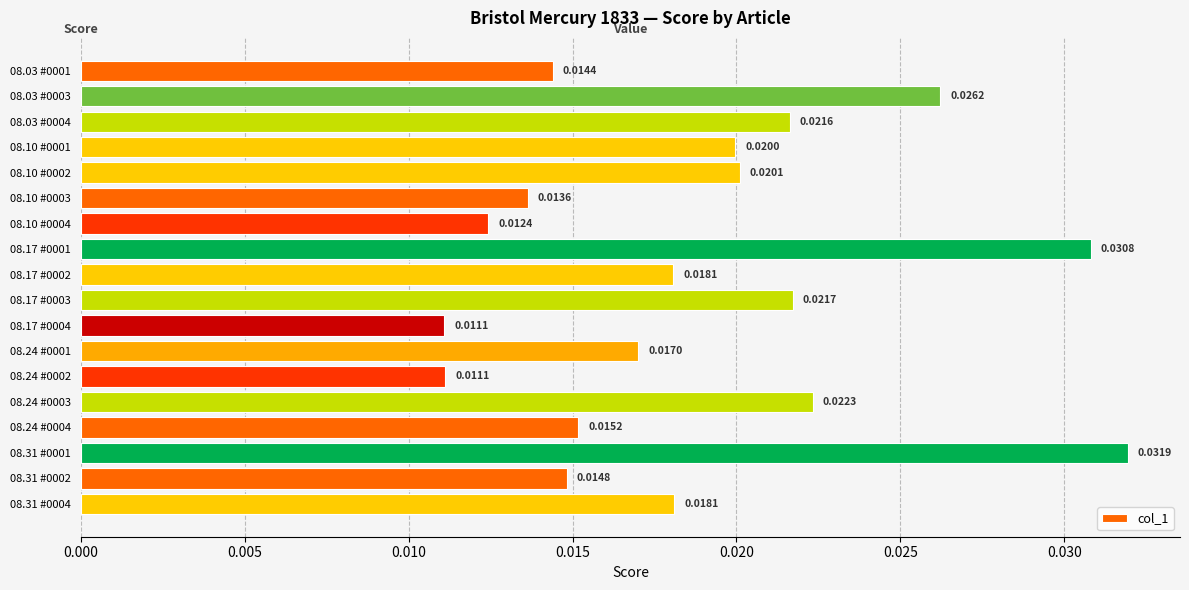

Which has a higher value, 08.17 #0004 or 08.24 #0003?

08.24 #0003